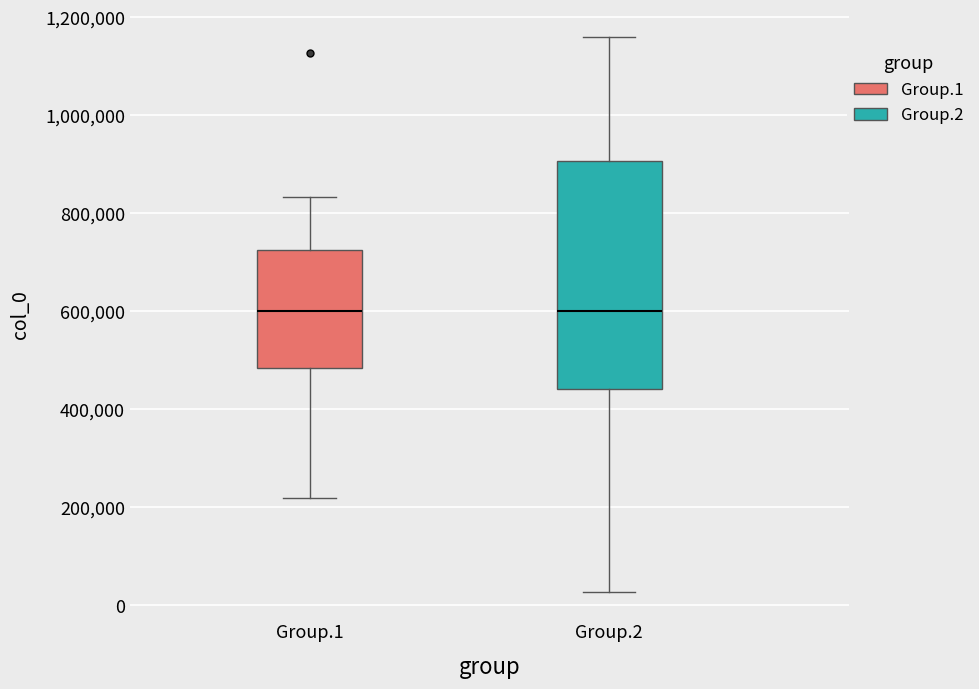

Comparing the boxes themselves (not the whiskers), which one is the tallest?

Group.2